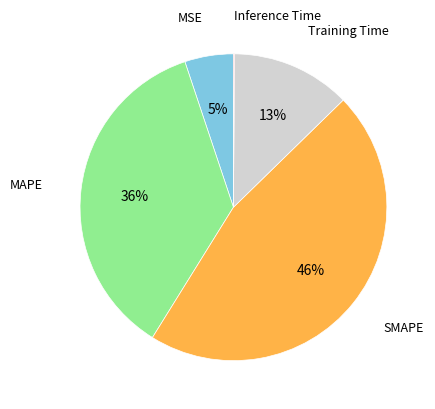

To the nearest percent, what is the average slice percentage?

20%